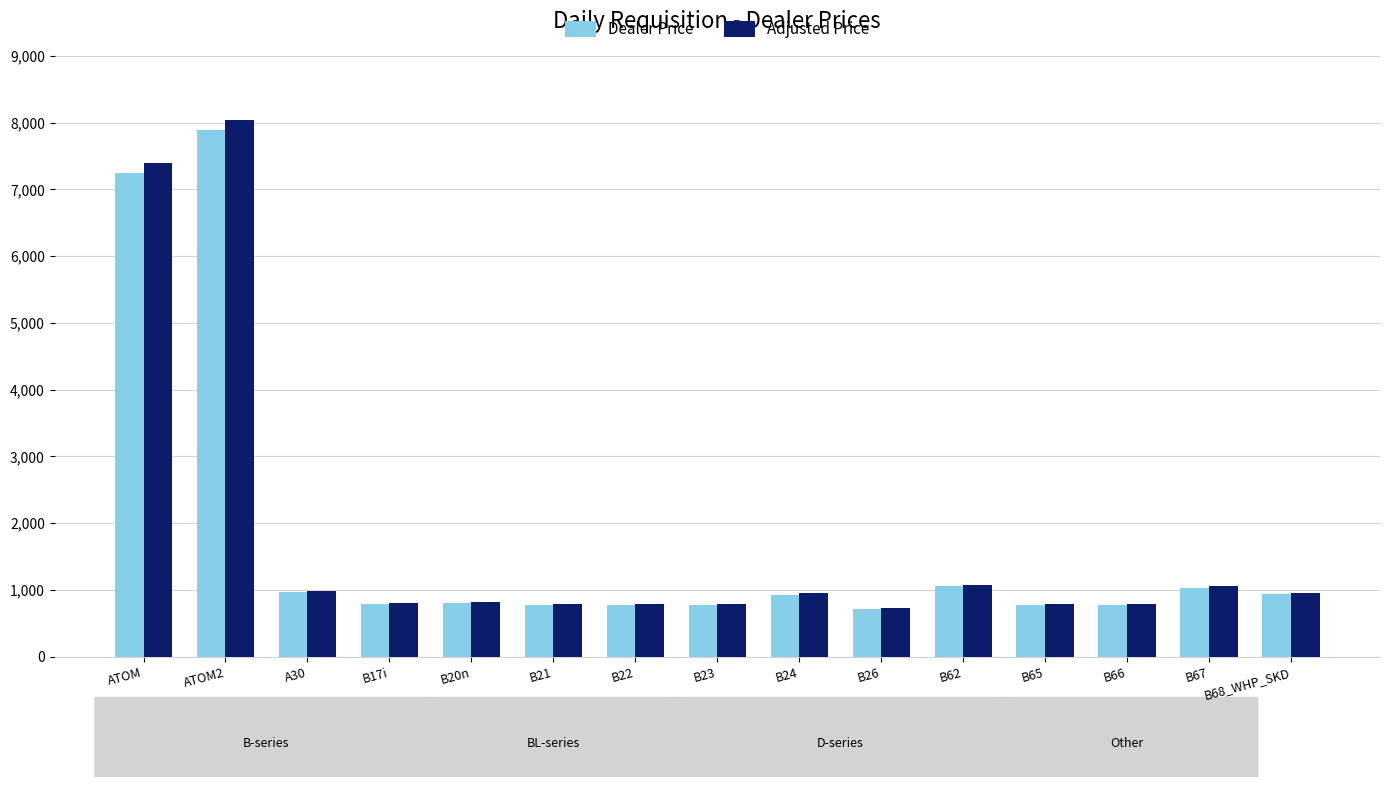

Does the chart contain any negative values?

No